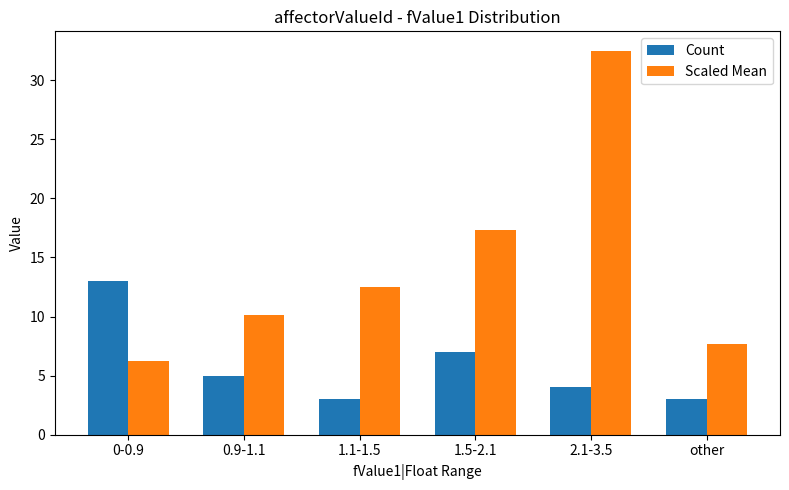

Which series has the largest total across all categories?

Scaled Mean